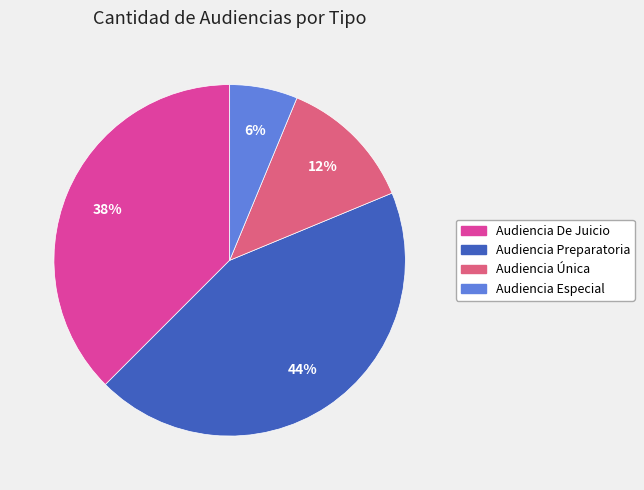

To the nearest percent, what portion does Audiencia Preparatoria represent?

44%